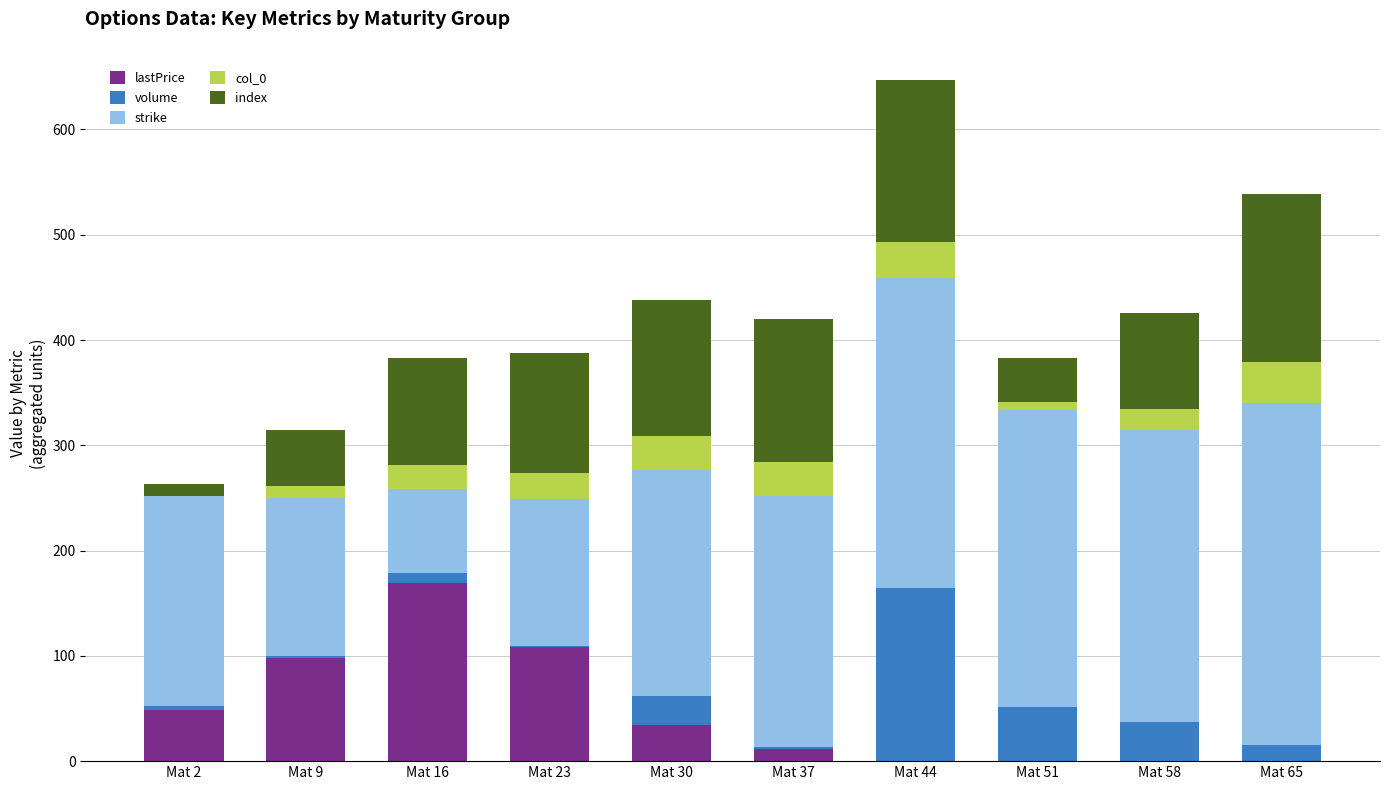

How many distinct data groups are displayed?

5